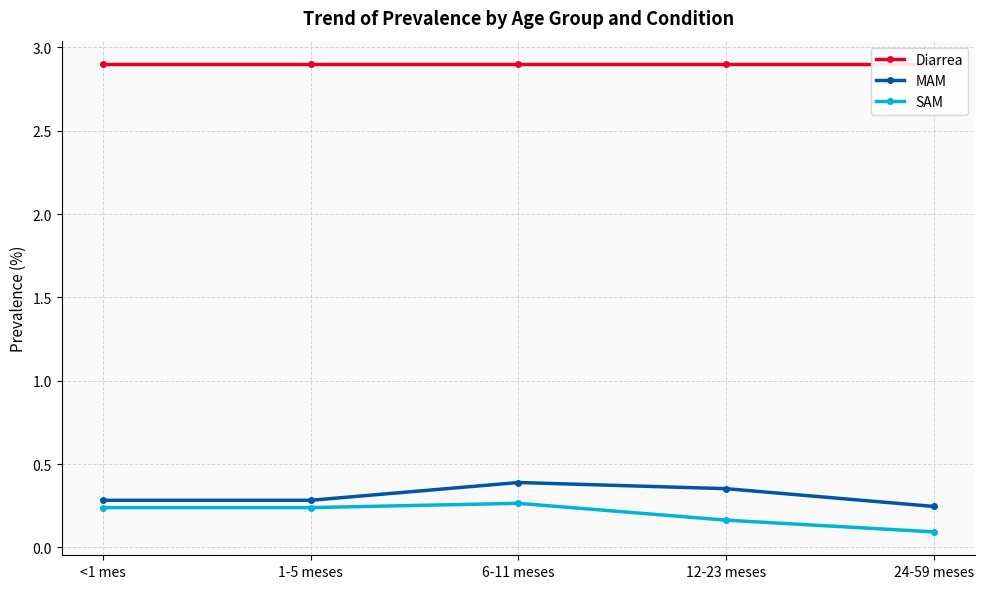

Reading left to right, extract all data points from this chart.

Diarrea: 2.9	2.9	2.9	2.9	2.9
MAM: 0.3	0.3	0.4	0.4	0.2
SAM: 0.2	0.2	0.3	0.2	0.1